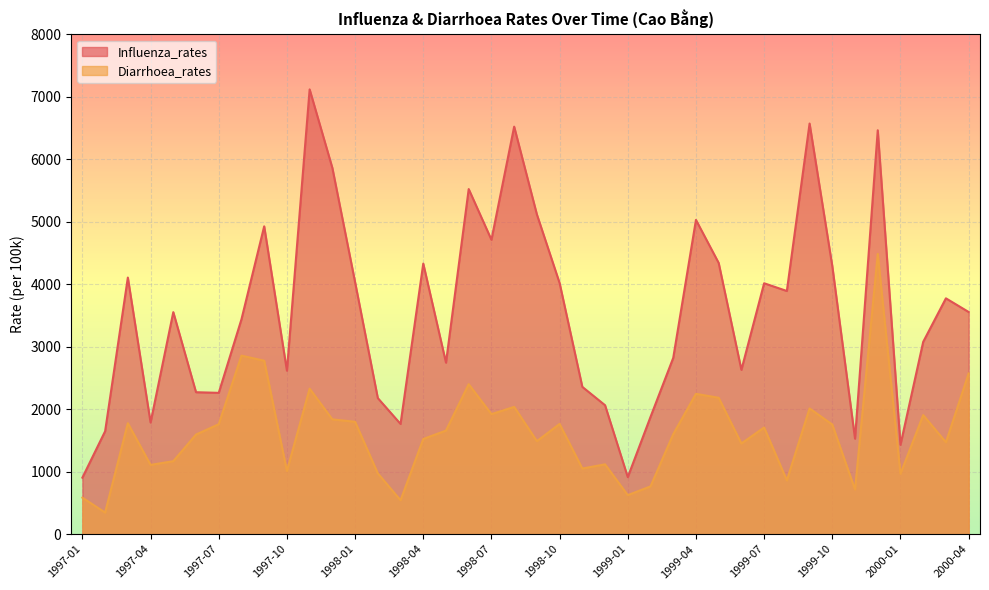

What are all the series names shown in the legend?

Influenza_rates, Diarrhoea_rates